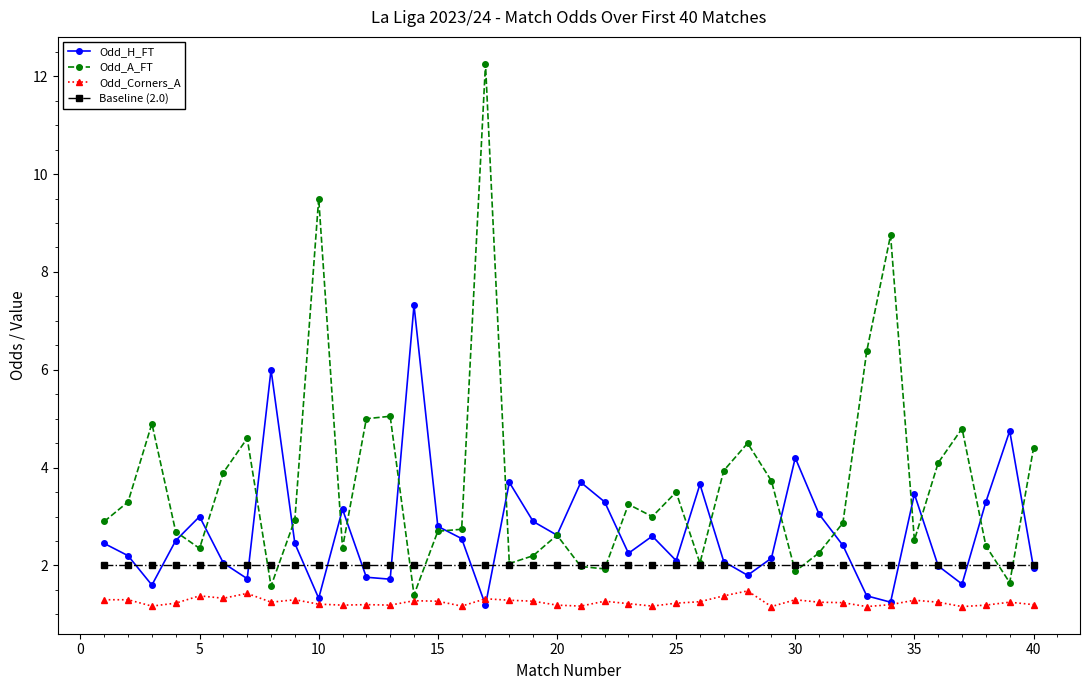

Rank the series by their maximum value, from lowest to highest.

Odd_Corners_A, Baseline (2.0), Odd_H_FT, Odd_A_FT